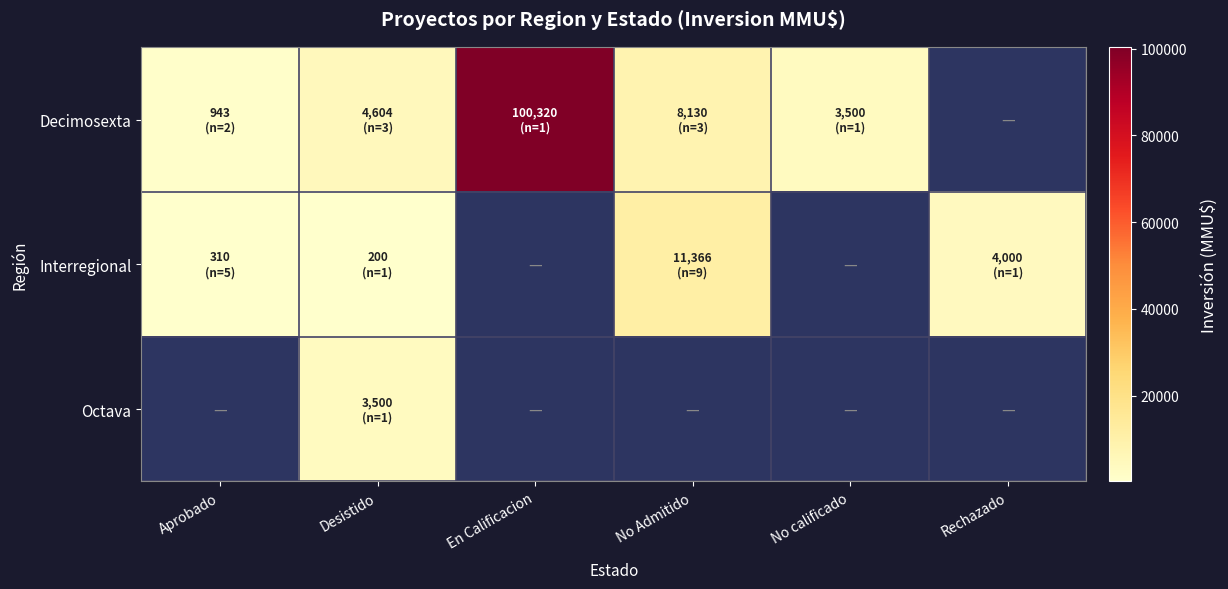

Which series changed the most between Desistido and En Calificacion?

Decimosexta